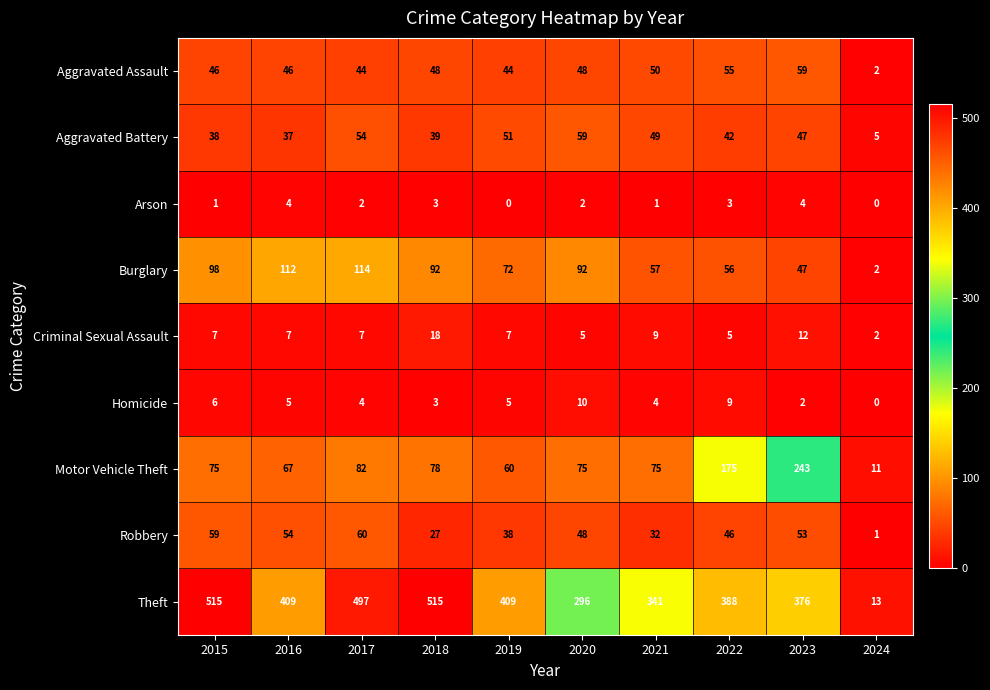

Read the Aggravated Assault value at 2017, to the nearest 10.

40